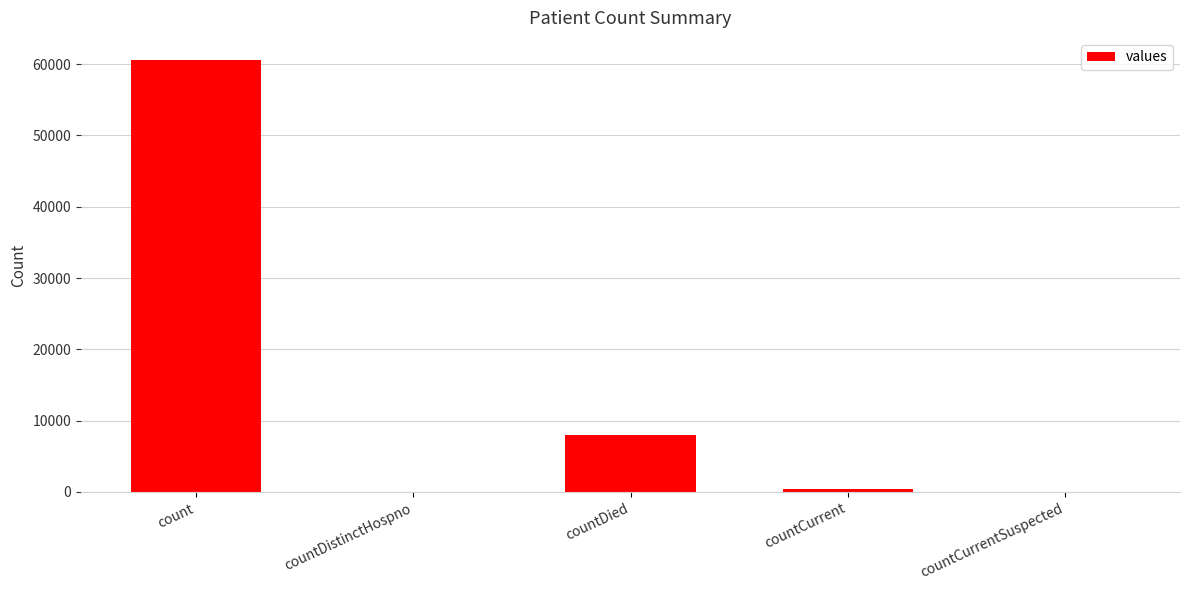

Reading left to right, list all the values displayed in this chart.

count=60644	countDistinctHospno=0	countDied=7992	countCurrent=454	countCurrentSuspected=0